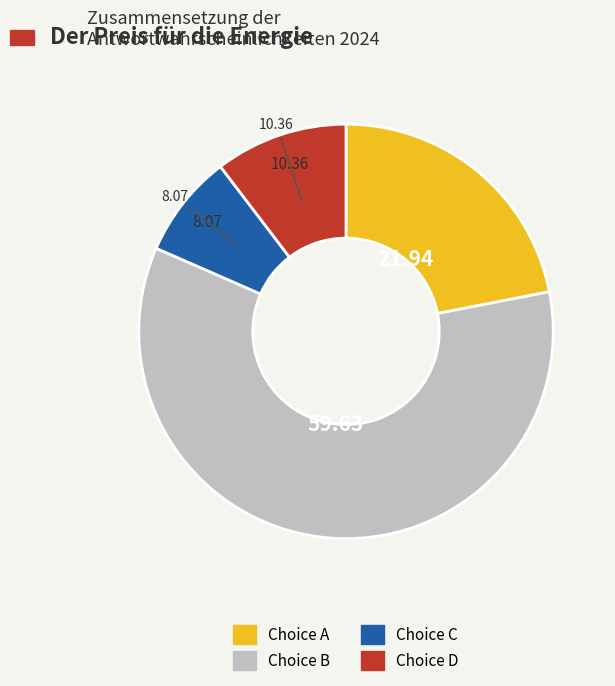

Is there any slice that represents more than half of the pie?

Yes